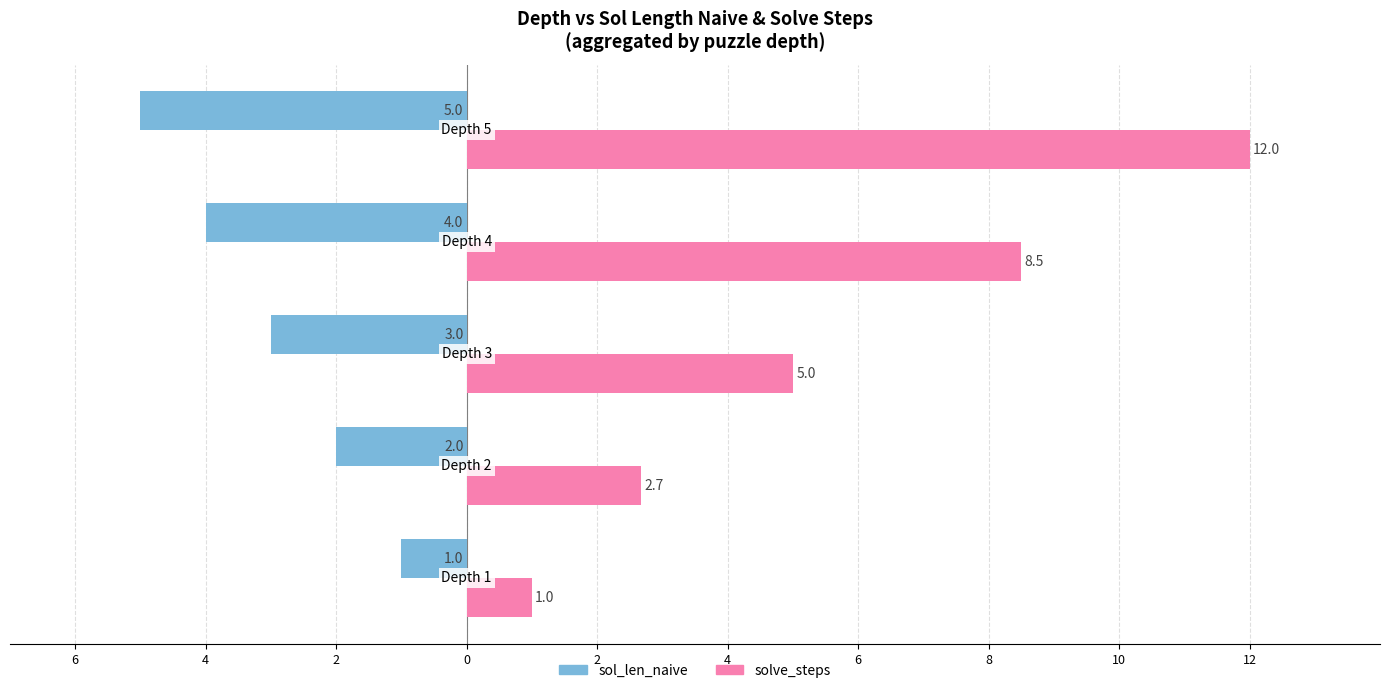

What is the value of the sol_len_naive bar at the 1st from the left?

-1.0